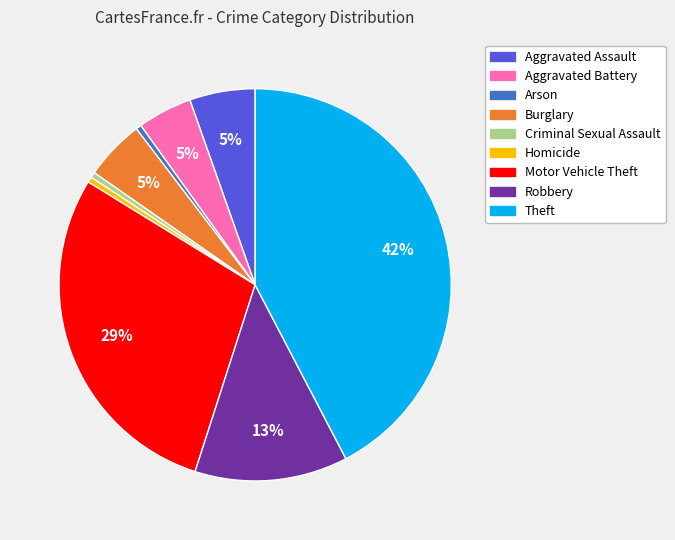

To the nearest percent, what is the difference between the largest and smallest slice percentages?

42%